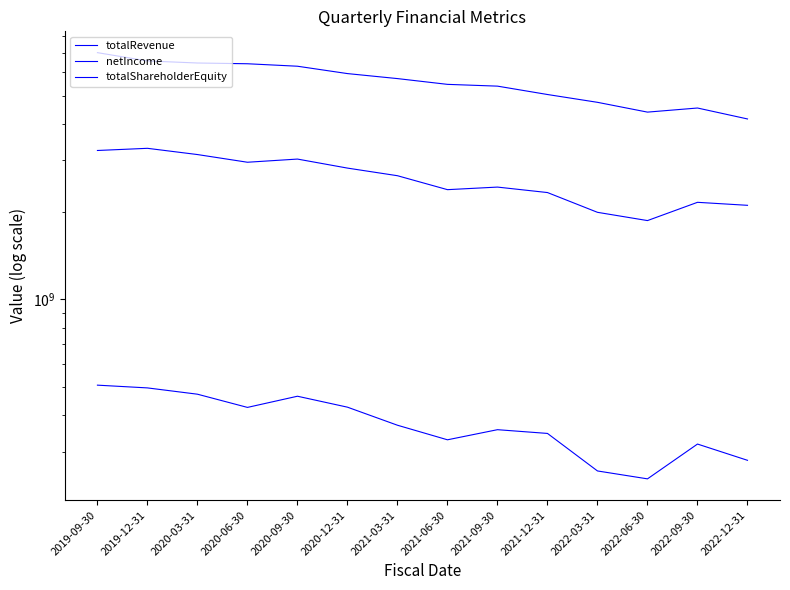

Rank the series at 2021-12-31 from highest to lowest value.

totalShareholderEquity, totalRevenue, netIncome